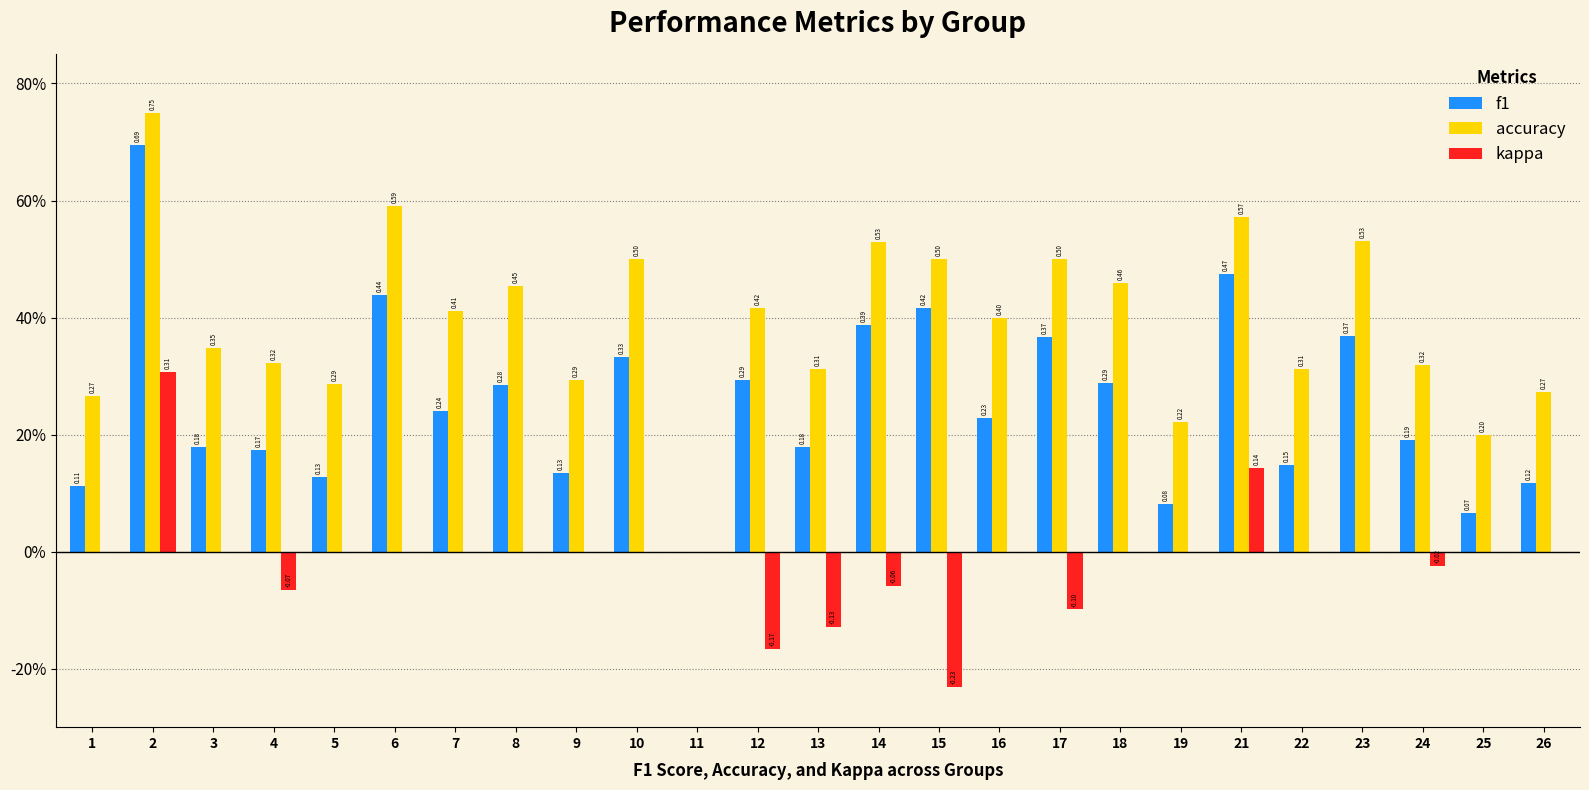

Reading left to right, transcribe all the data shown in this chart.

f1: 1=0.1	2=0.7	3=0.2	4=0.2	5=0.1	6=0.4	7=0.2	8=0.3	9=0.1	10=0.3	11=0.0	12=0.3	13=0.2	14=0.4	15=0.4	16=0.2	17=0.4	18=0.3	19=0.1	21=0.5	22=0.1	23=0.4	24=0.2	25=0.1	26=0.1
accuracy: 1=0.3	2=0.8	3=0.3	4=0.3	5=0.3	6=0.6	7=0.4	8=0.5	9=0.3	10=0.5	11=0.0	12=0.4	13=0.3	14=0.5	15=0.5	16=0.4	17=0.5	18=0.5	19=0.2	21=0.6	22=0.3	23=0.5	24=0.3	25=0.2	26=0.3
kappa: 1=0.0	2=0.3	3=0.0	4=-0.1	5=0.0	6=0.0	7=0.0	8=0.0	9=0.0	10=0.0	11=0.0	12=-0.2	13=-0.1	14=-0.1	15=-0.2	16=0.0	17=-0.1	18=0.0	19=0.0	21=0.1	22=0.0	23=0.0	24=-0.0	25=0.0	26=0.0